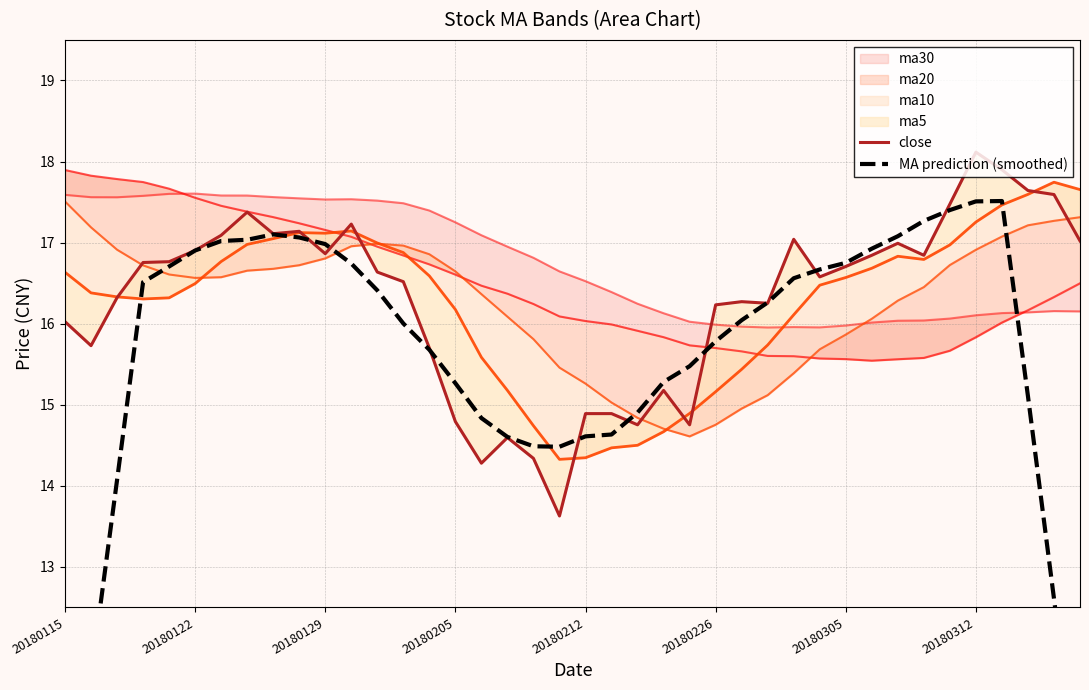

Is it true that MA prediction (smoothed) equals 15.3 at 23?

True